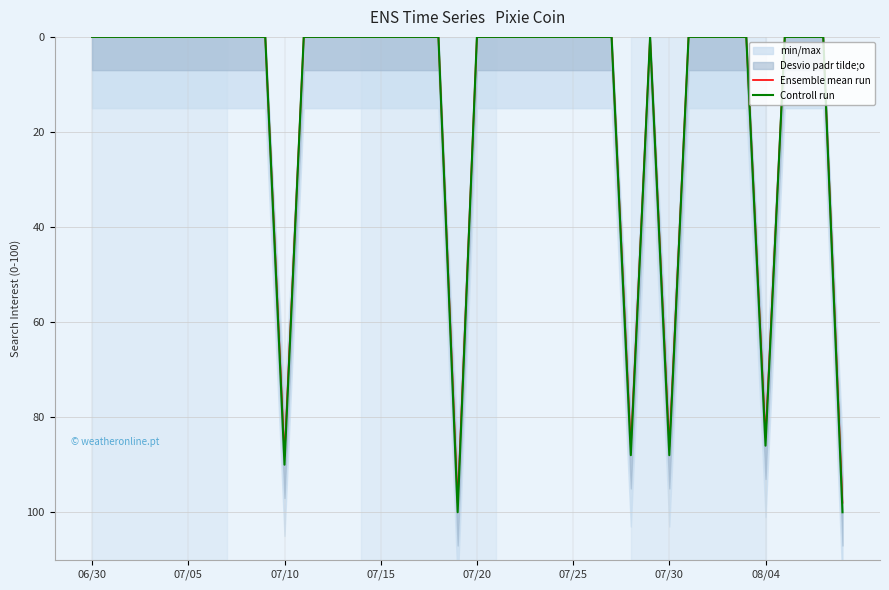

True or false: Ensemble mean run and Controll run intersect in this chart.

False